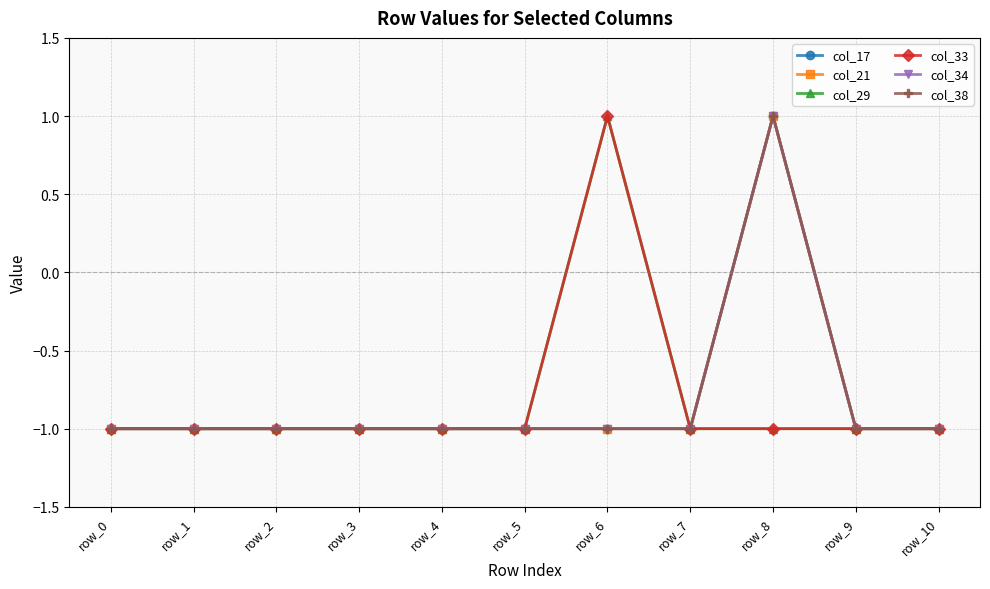

Does the chart have visible grid lines?

Yes